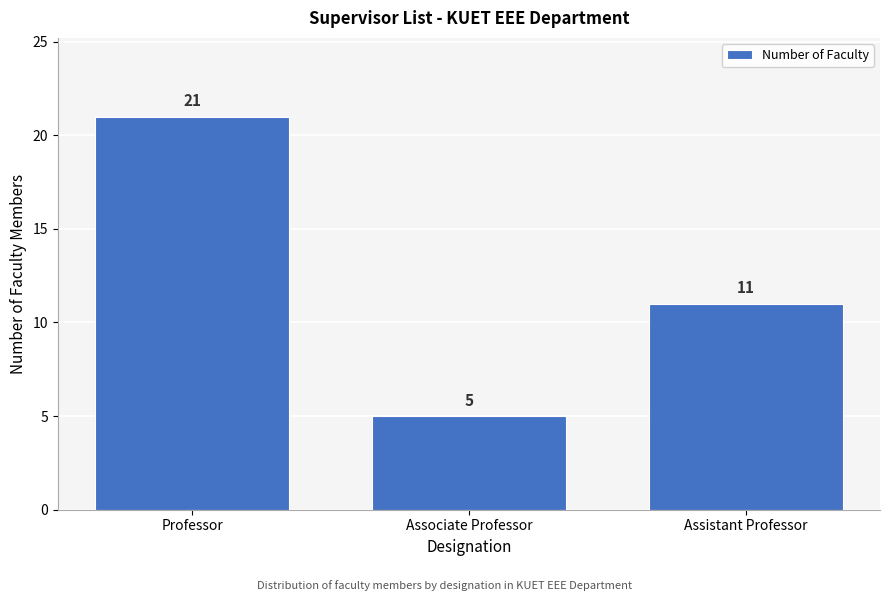

Reading left to right, what are all the values shown in this chart?

Professor=21	Associate Professor=5	Assistant Professor=11